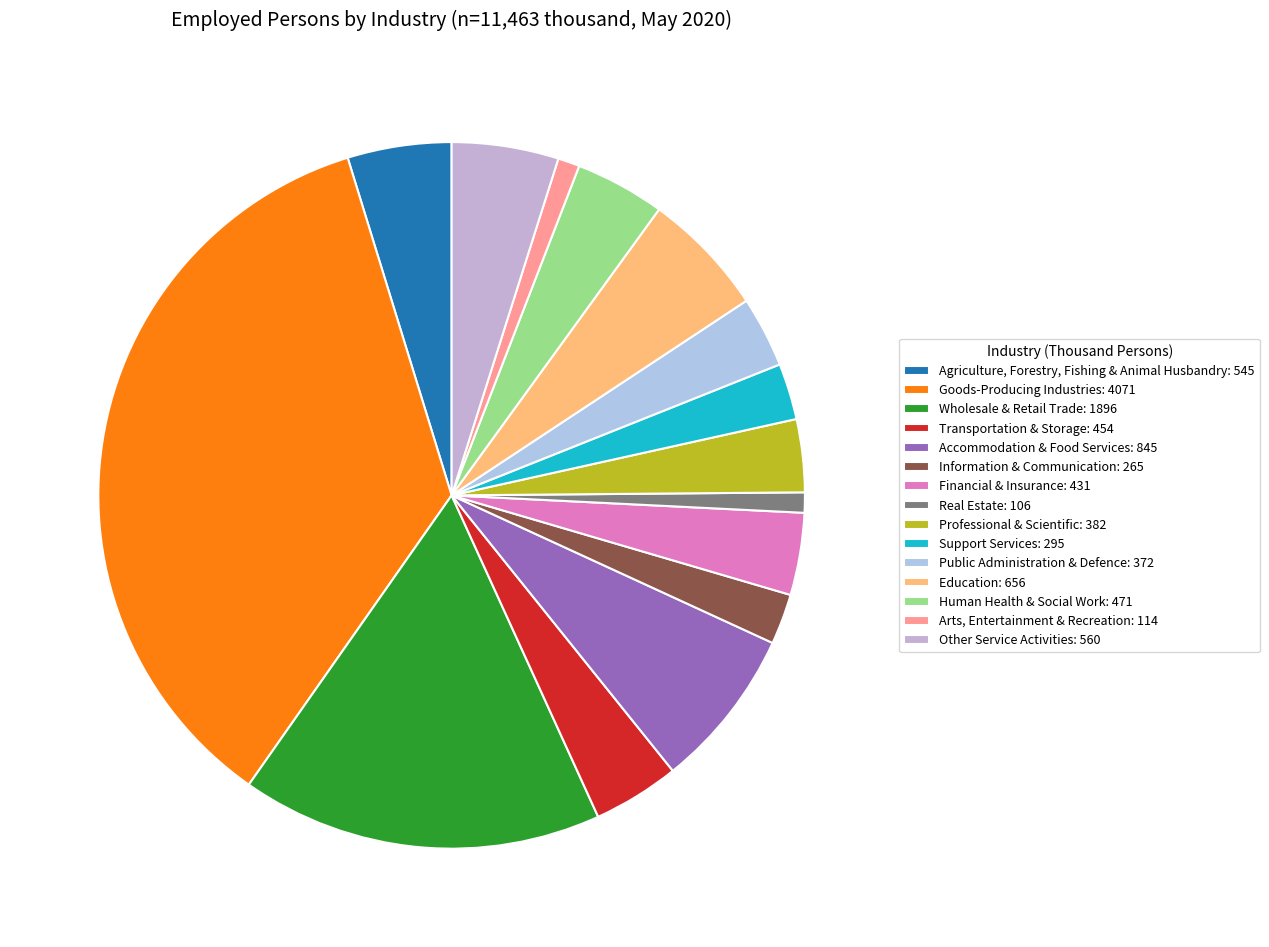

To the nearest percent, what is the combined percentage of Financial & Insurance and Public Administration & Defence?

7%